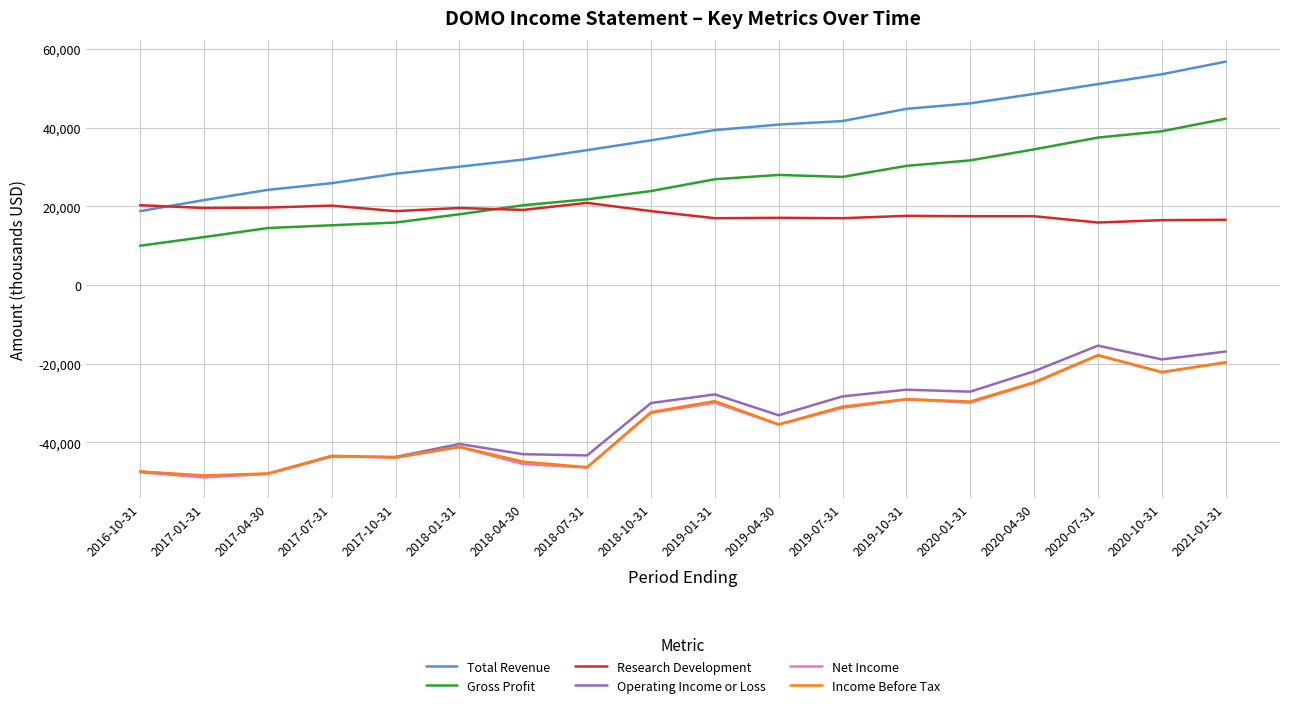

Read the Research Development value at 2019-07-31, to the nearest 10.

17000